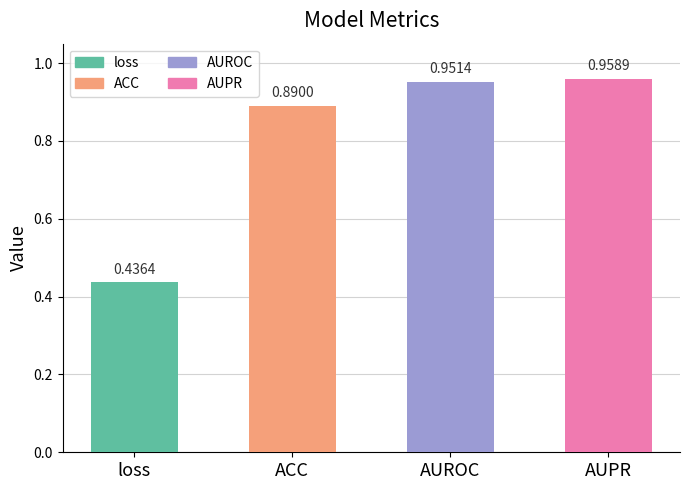

Which label corresponds to the smallest value in the chart?

loss